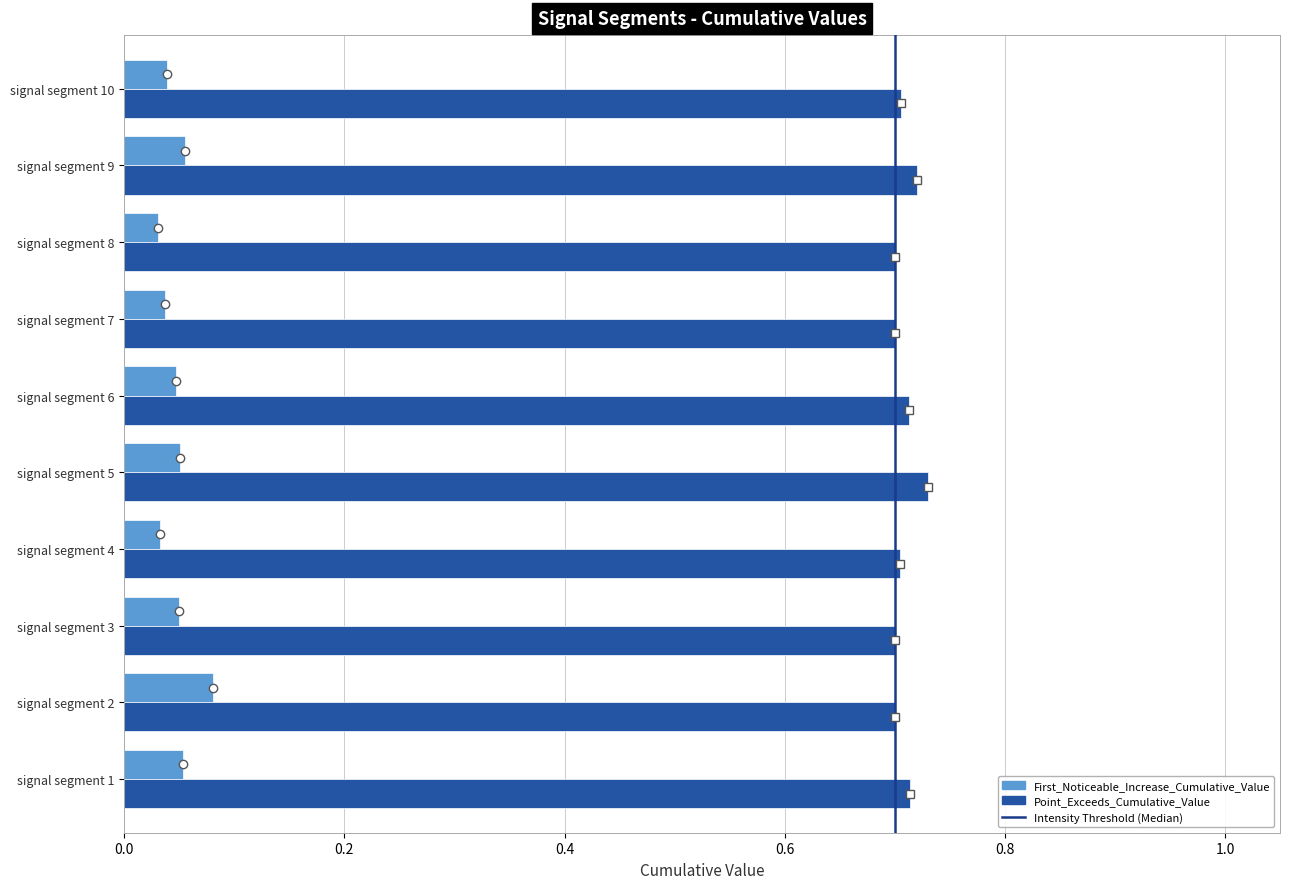

Rank the series by their maximum value, from highest to lowest.

Point_Exceeds_Cumulative_Value, First_Noticeable_Increase_Cumulative_Value